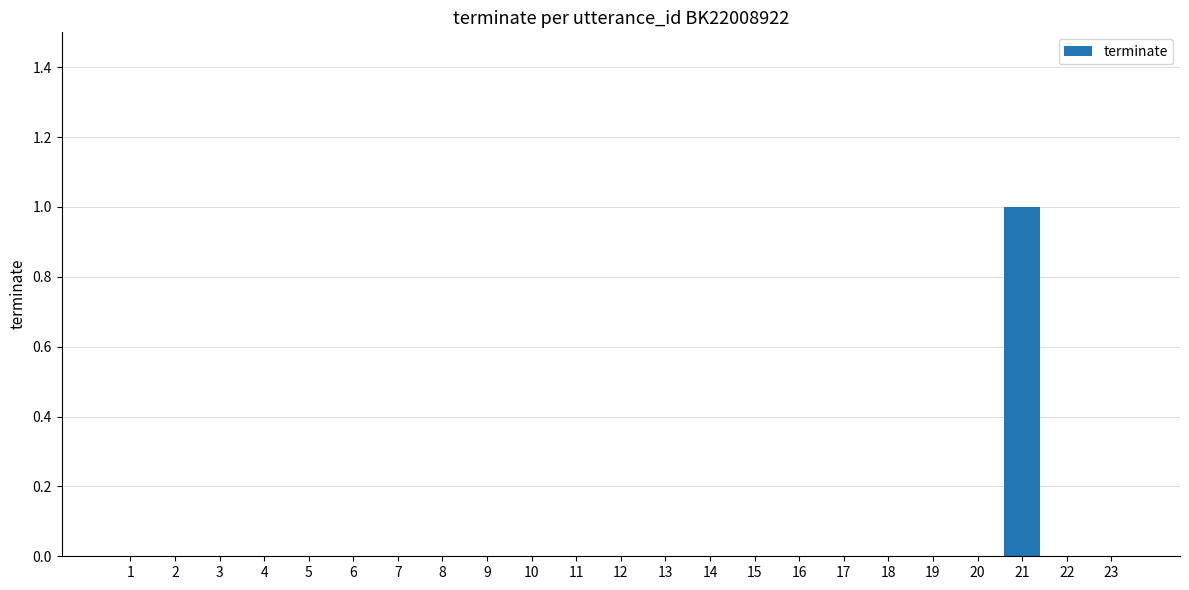

Which label corresponds to the largest value in the chart?

21